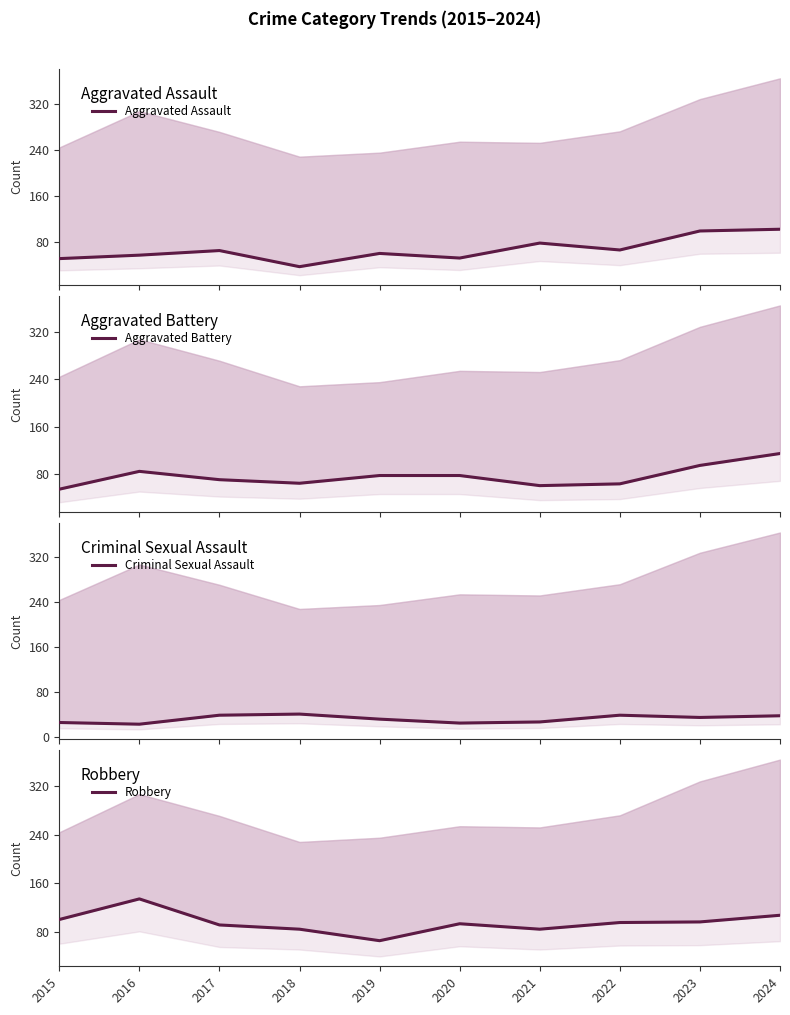

What is the maximum value for Aggravated Assault?

102